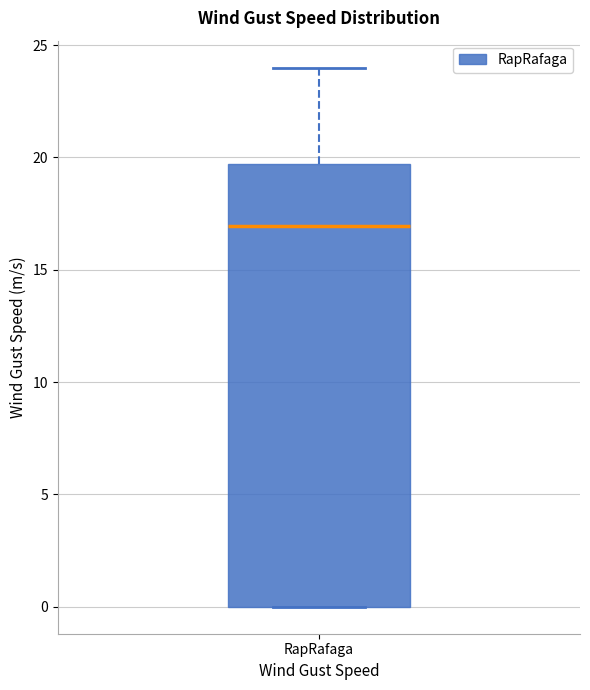

Where is the upper edge of the box for RapRafaga on the y-axis? The values are not printed on the chart, so give them approximately, as read against the axis.

19.5